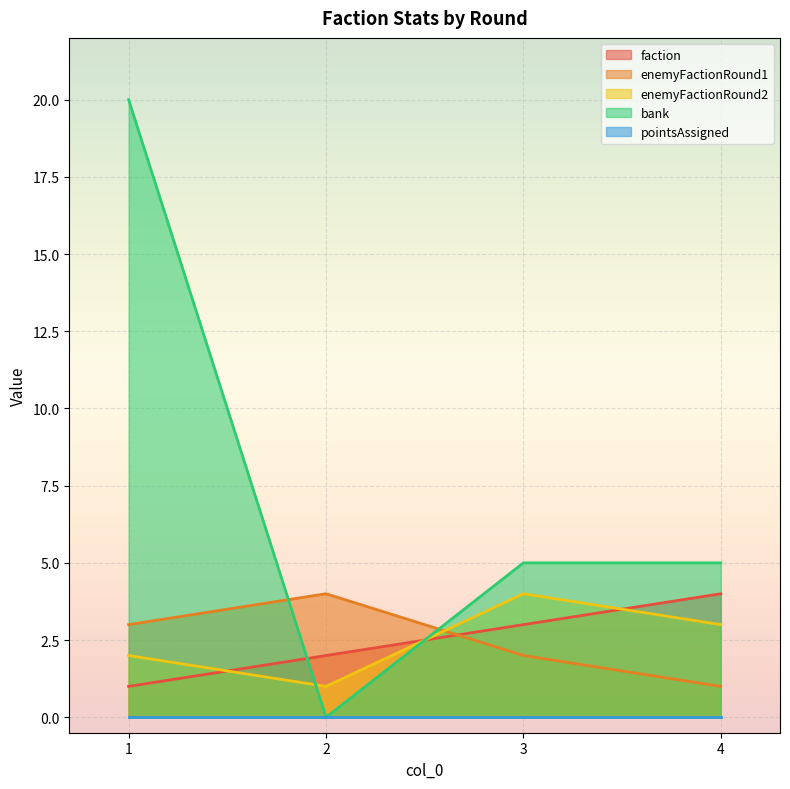

Between 1 and 4, which is larger?

4